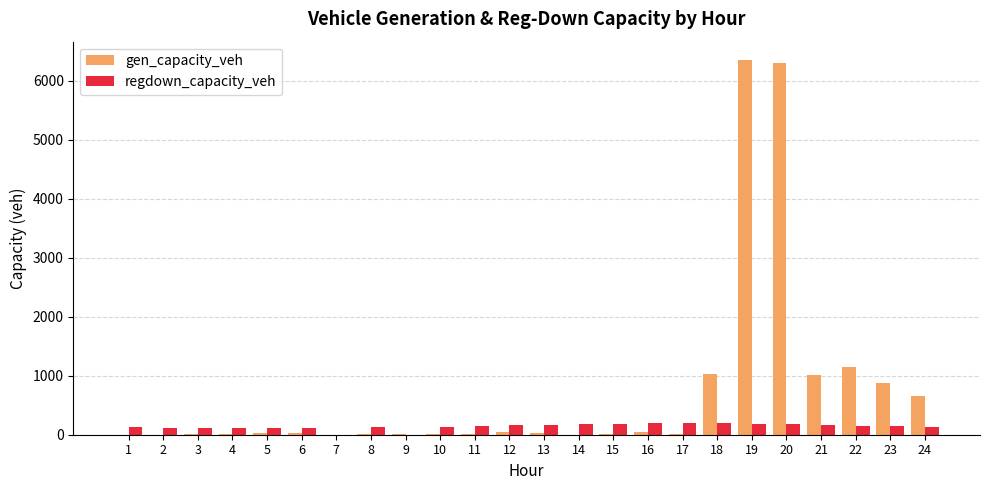

Which series has the largest total across all categories?

gen_capacity_veh